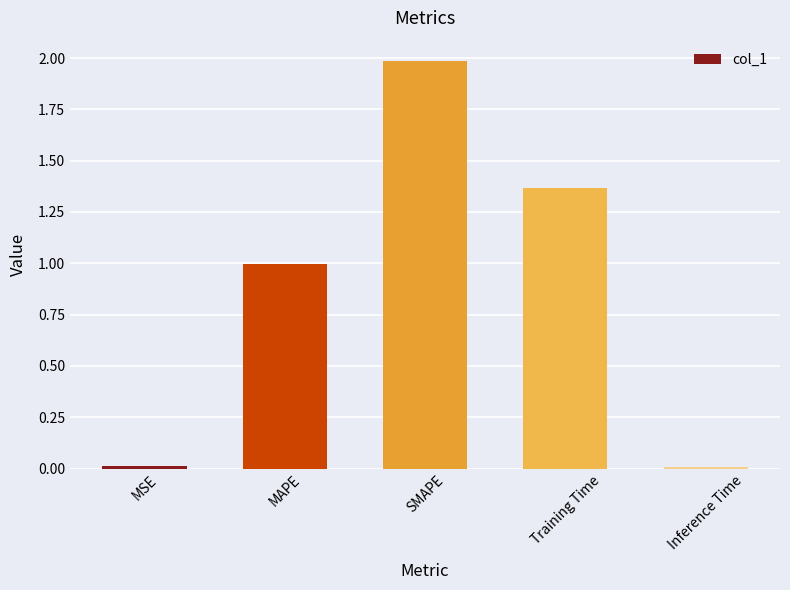

The chart shows a value of 1.4 at MAPE. True or false?

False